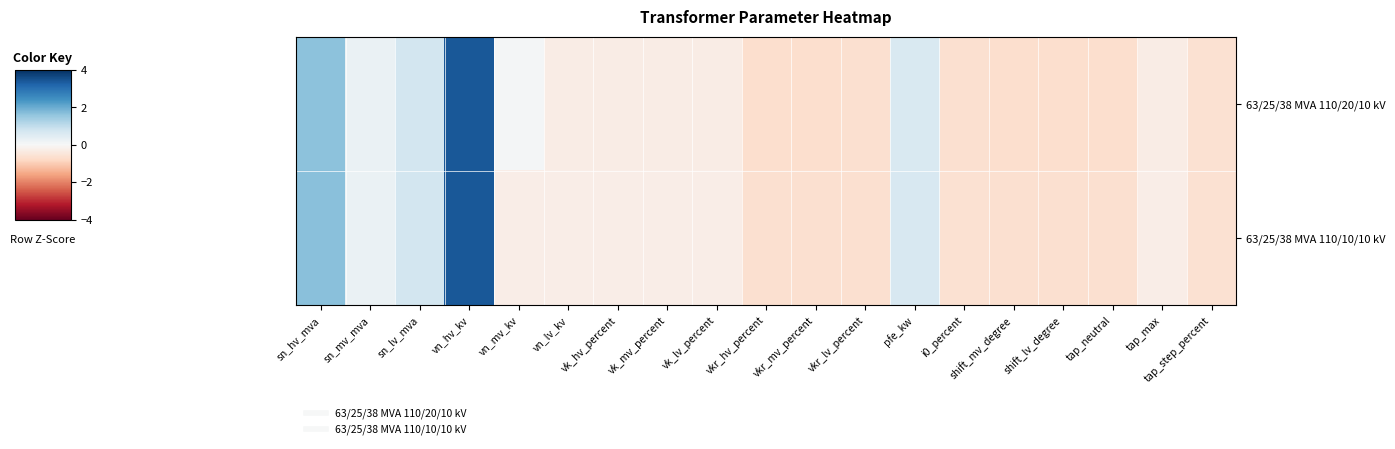

Reading right to left, list all the values displayed in this chart.

63/25/38 MVA 110/20/10 kV: tap_step_percent=-0.6	tap_max=-0.3	tap_neutral=-0.7	shift_lv_degree=-0.7	shift_mv_degree=-0.7	i0_percent=-0.6	pfe_kw=0.6	vkr_lv_percent=-0.7	vkr_mv_percent=-0.7	vkr_hv_percent=-0.7	vk_lv_percent=-0.3	vk_mv_percent=-0.3	vk_hv_percent=-0.3	vn_lv_kv=-0.3	vn_mv_kv=0.1	vn_hv_kv=3.4	sn_lv_mva=0.7	sn_mv_mva=0.3	sn_hv_mva=1.7
63/25/38 MVA 110/10/10 kV: tap_step_percent=-0.6	tap_max=-0.3	tap_neutral=-0.6	shift_lv_degree=-0.6	shift_mv_degree=-0.6	i0_percent=-0.6	pfe_kw=0.6	vkr_lv_percent=-0.6	vkr_mv_percent=-0.6	vkr_hv_percent=-0.6	vk_lv_percent=-0.3	vk_mv_percent=-0.3	vk_hv_percent=-0.3	vn_lv_kv=-0.3	vn_mv_kv=-0.3	vn_hv_kv=3.4	sn_lv_mva=0.7	sn_mv_mva=0.3	sn_hv_mva=1.7